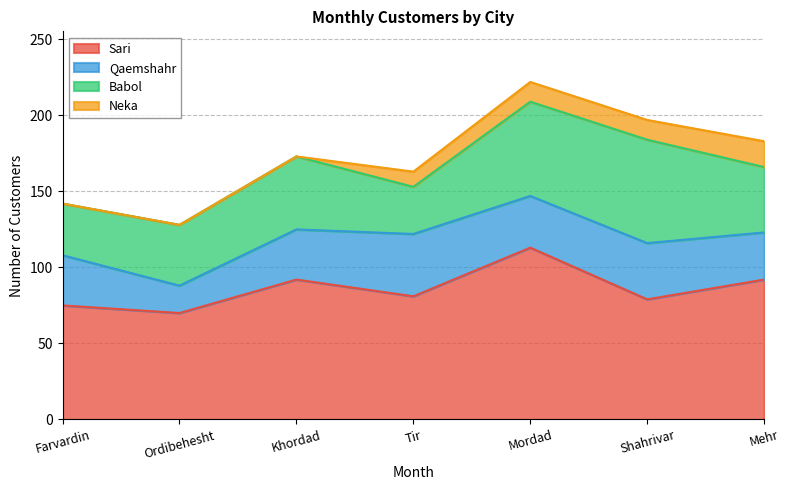

What is the difference between the highest and lowest values at Mehr?

75